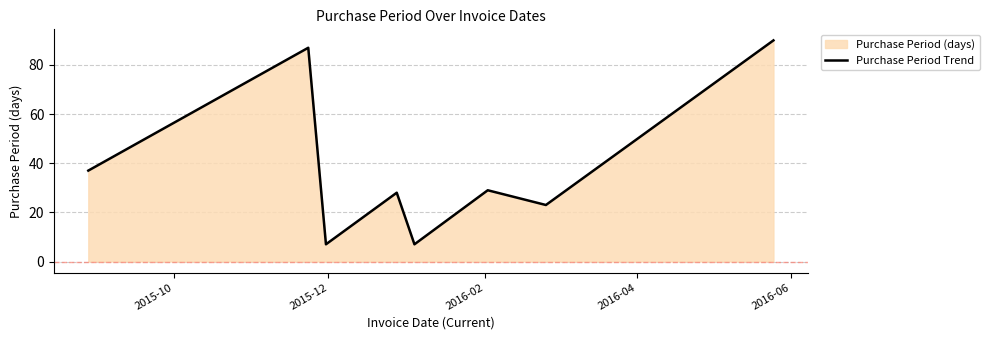

What is the difference between the second highest and second lowest values?

80